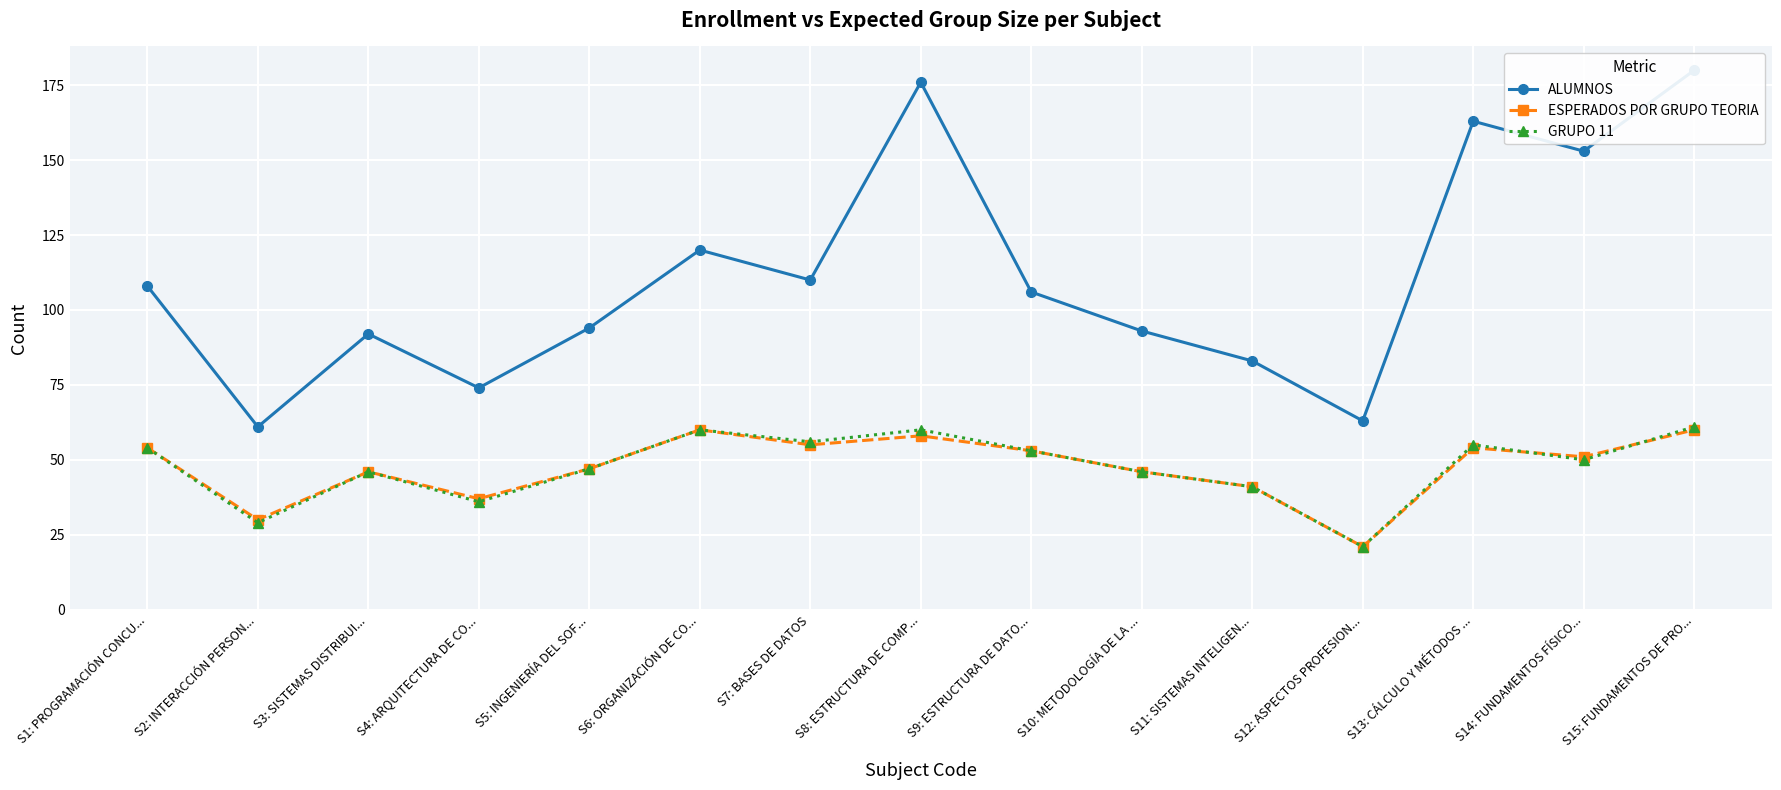

Where is ESPERADOS POR GRUPO TEORIA nearest to the value 40?

S11: SISTEMAS INTELIGEN...